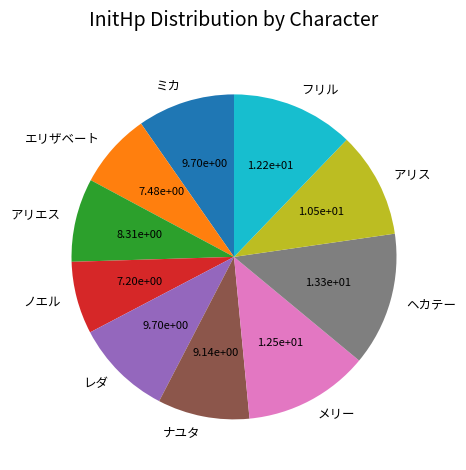

Does any single category account for the majority?

No